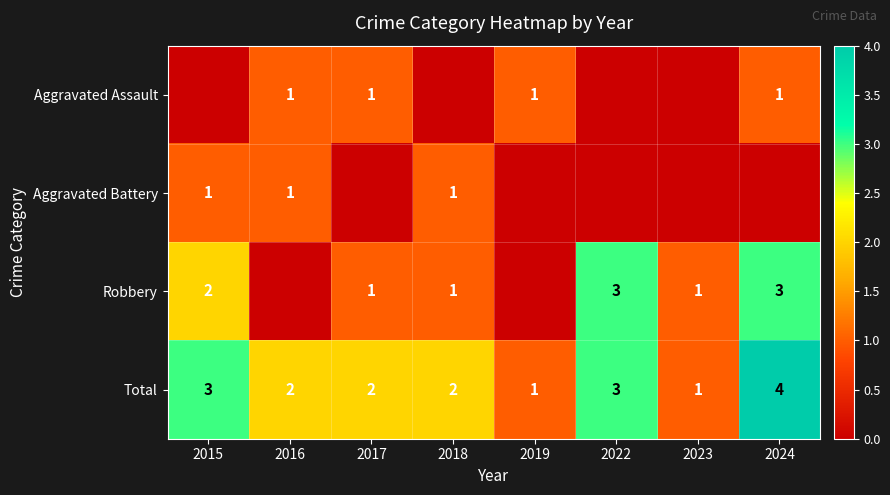

Is the value of Robbery at 2018 greater than the value of Total at 2024?

No